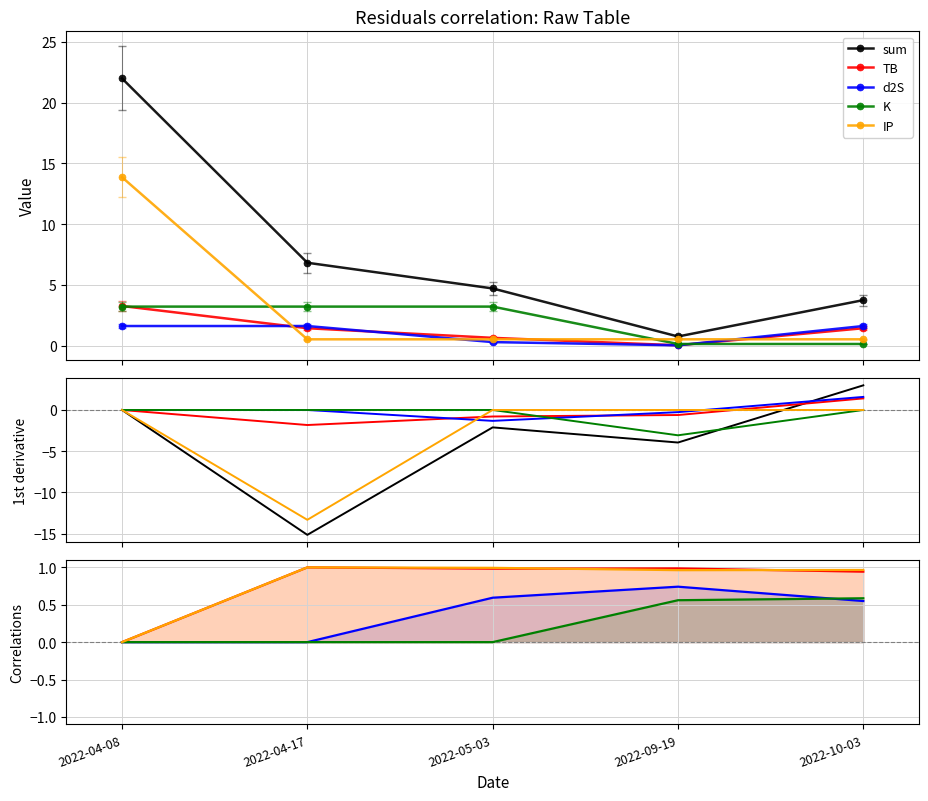

Is this an area chart (filled region under the line)?

No